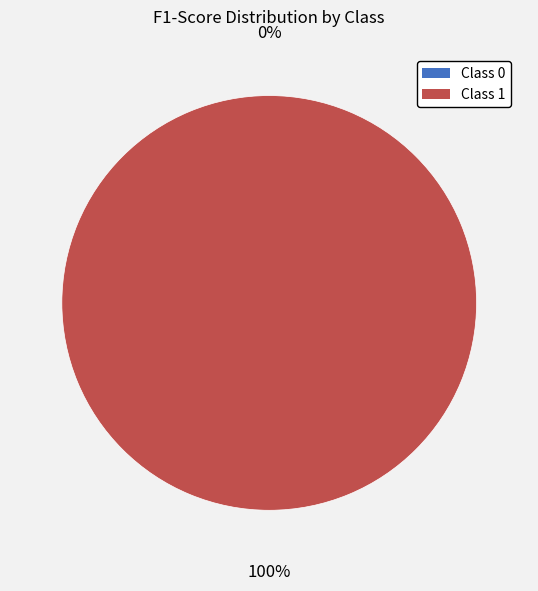

How many segments does this pie chart have?

2